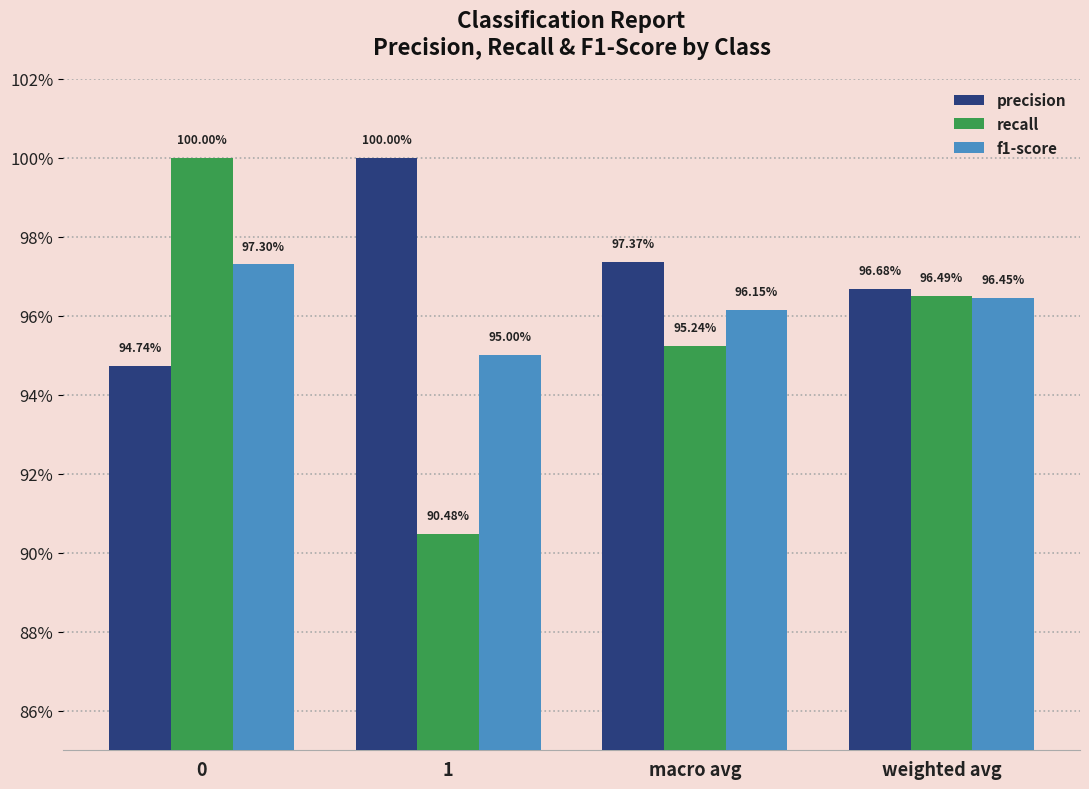

What is the minimum value shown in the chart?

0.9